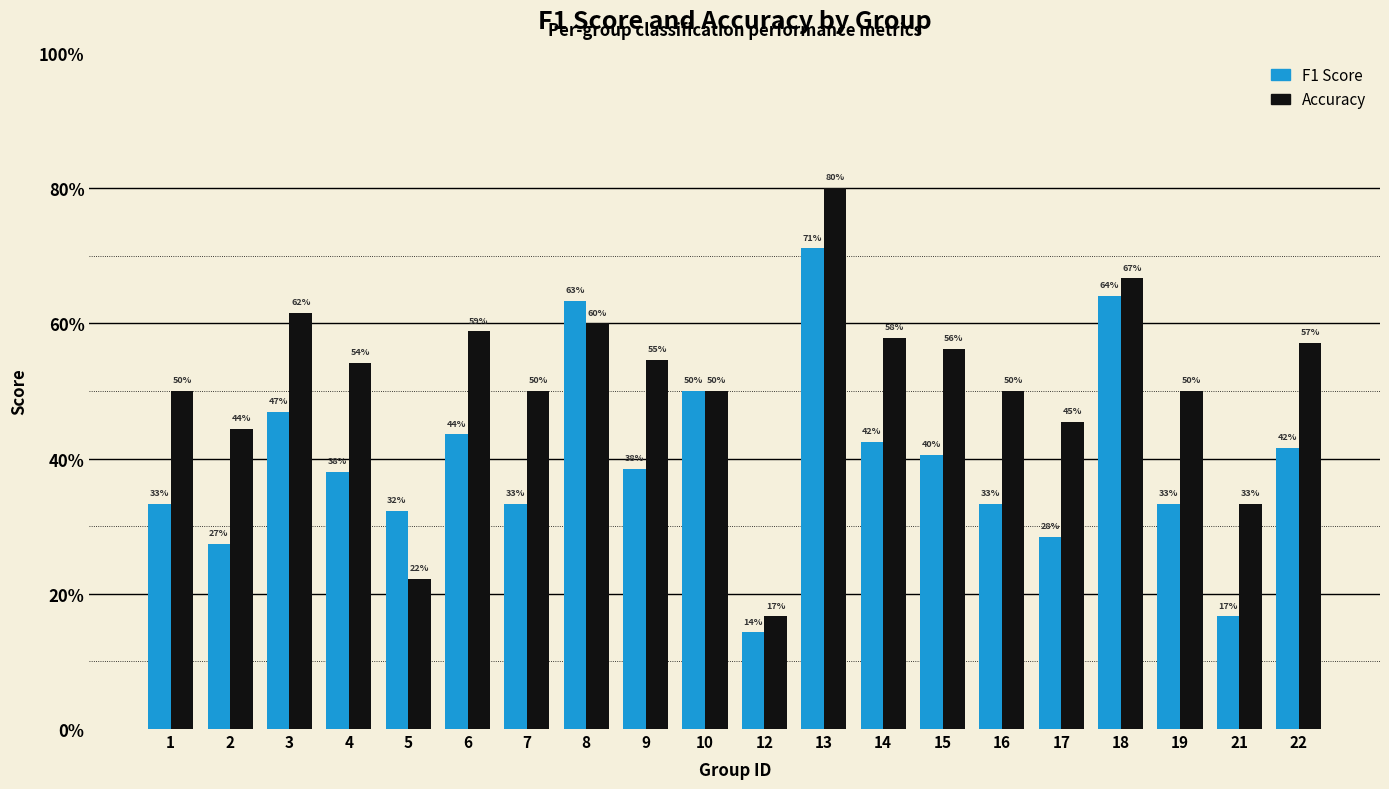

True or false: accuracy has a value of 0.2 at 12.

True